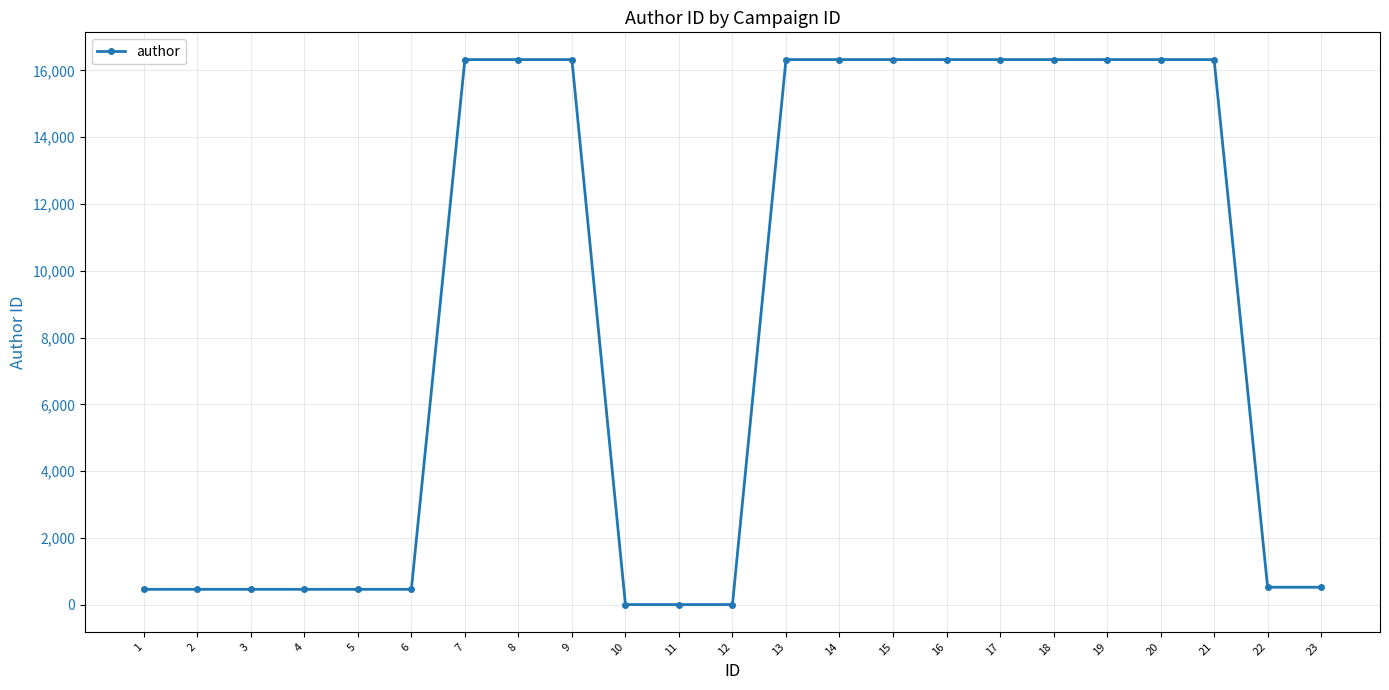

What is the sum of all values?

199707